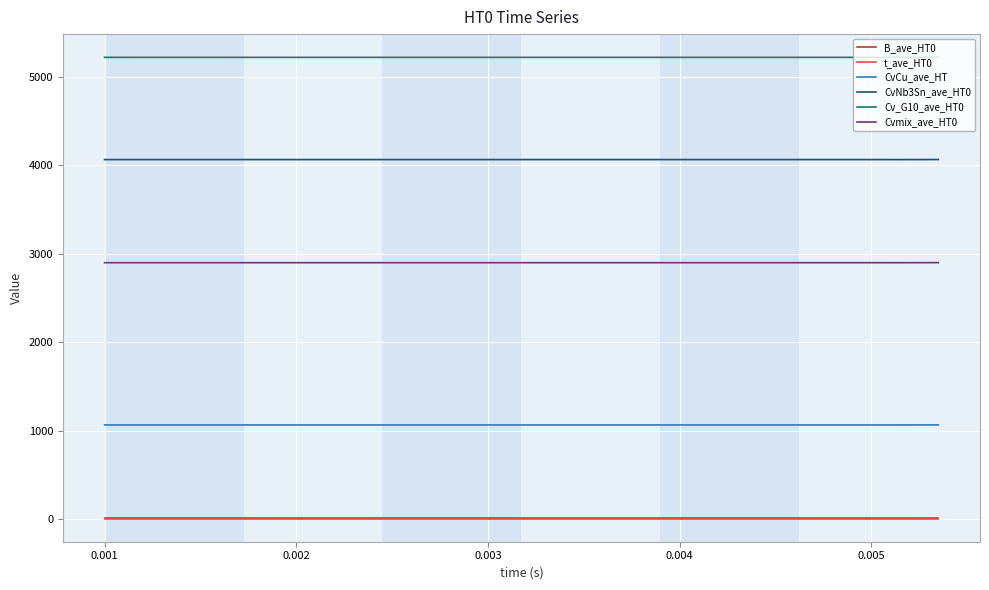

True or false: B_ave_HT0 and CvCu_ave_HT intersect in this chart.

False